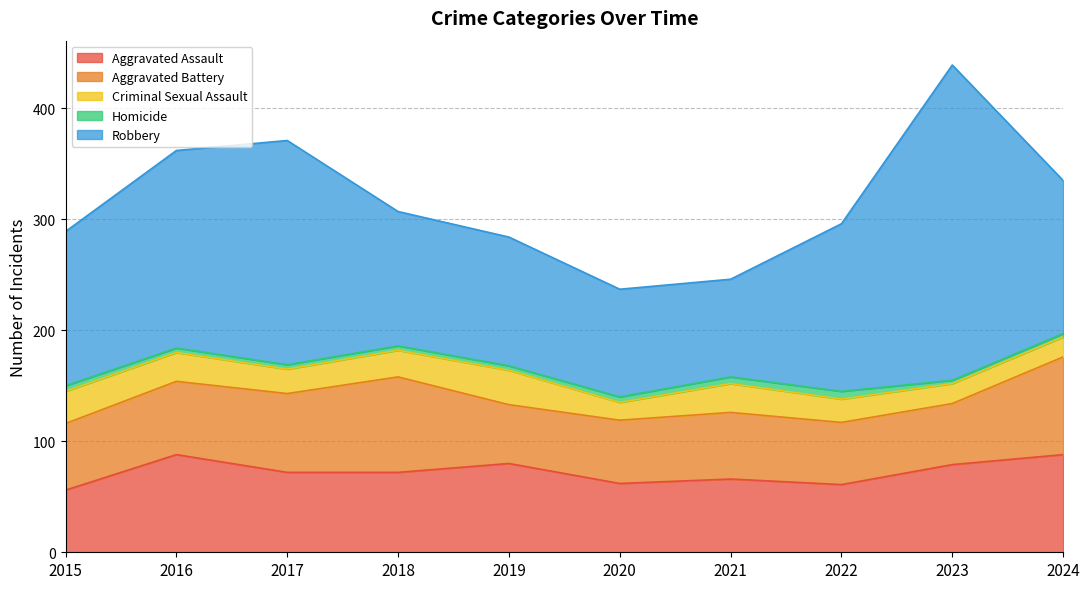

True or false: Criminal Sexual Assault and Robbery intersect in this chart.

False